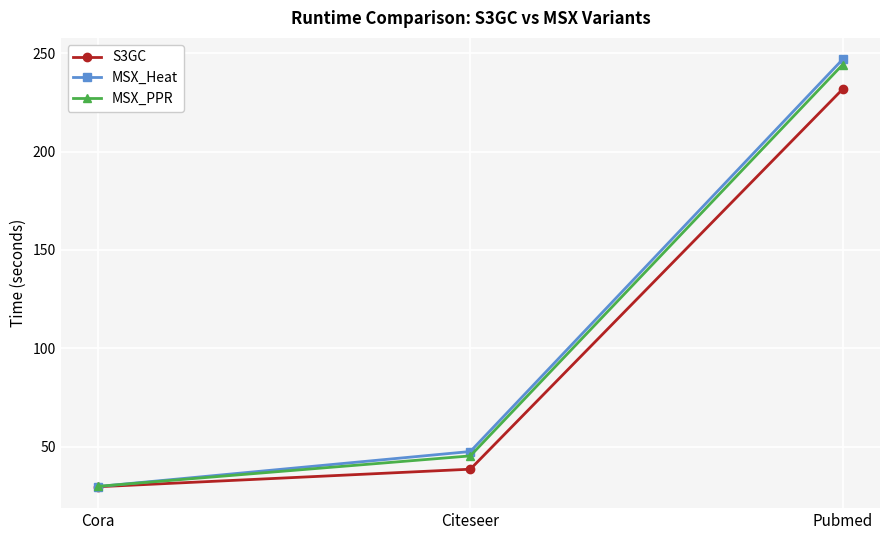

What are all the series names shown in the legend?

S3GC, MSX_Heat, MSX_PPR